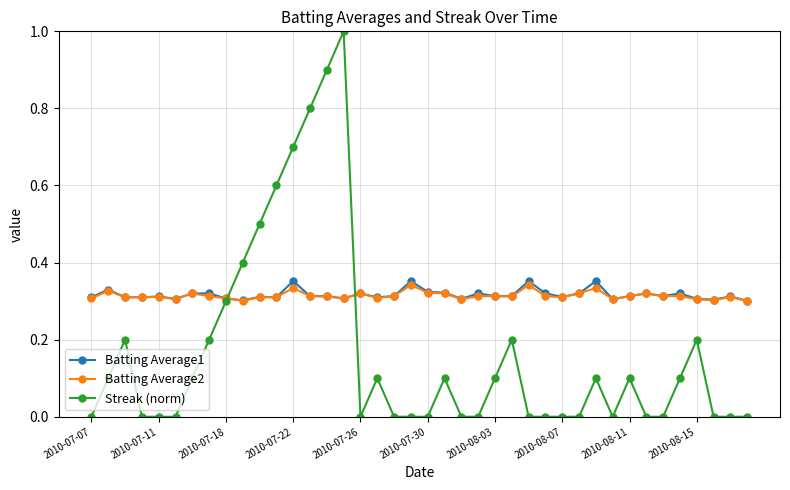

What is the maximum value shown in the chart?

1.0